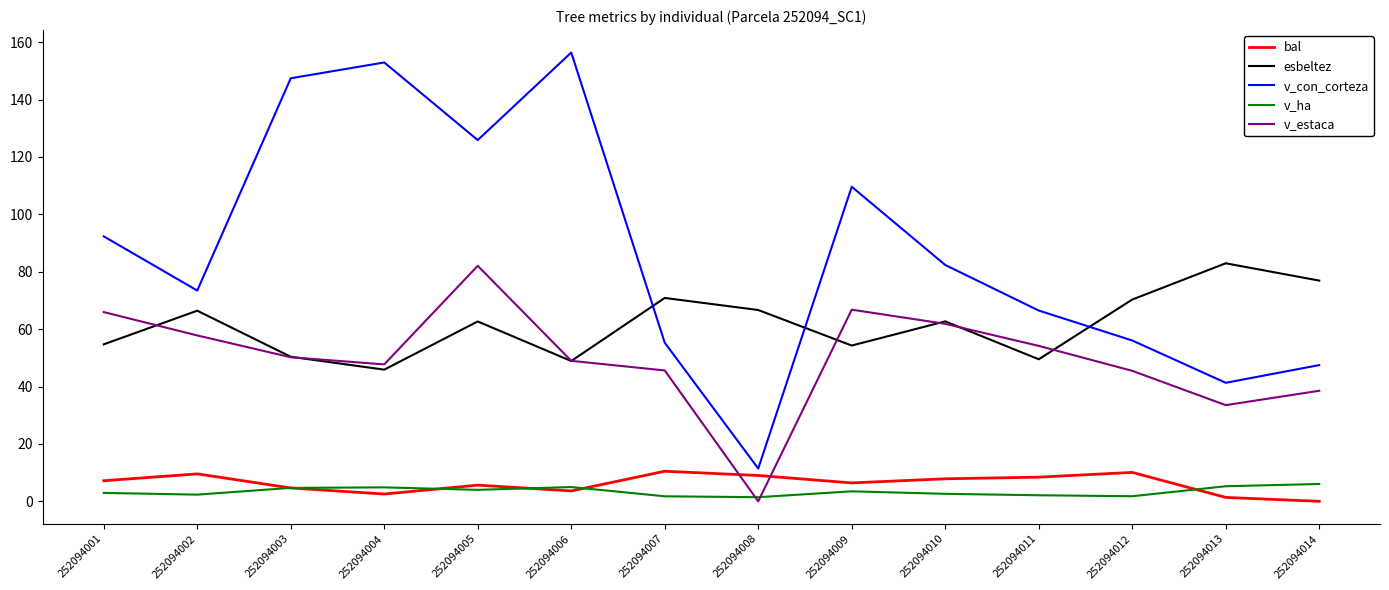

What is the sum of all esbeltez values?

863.2